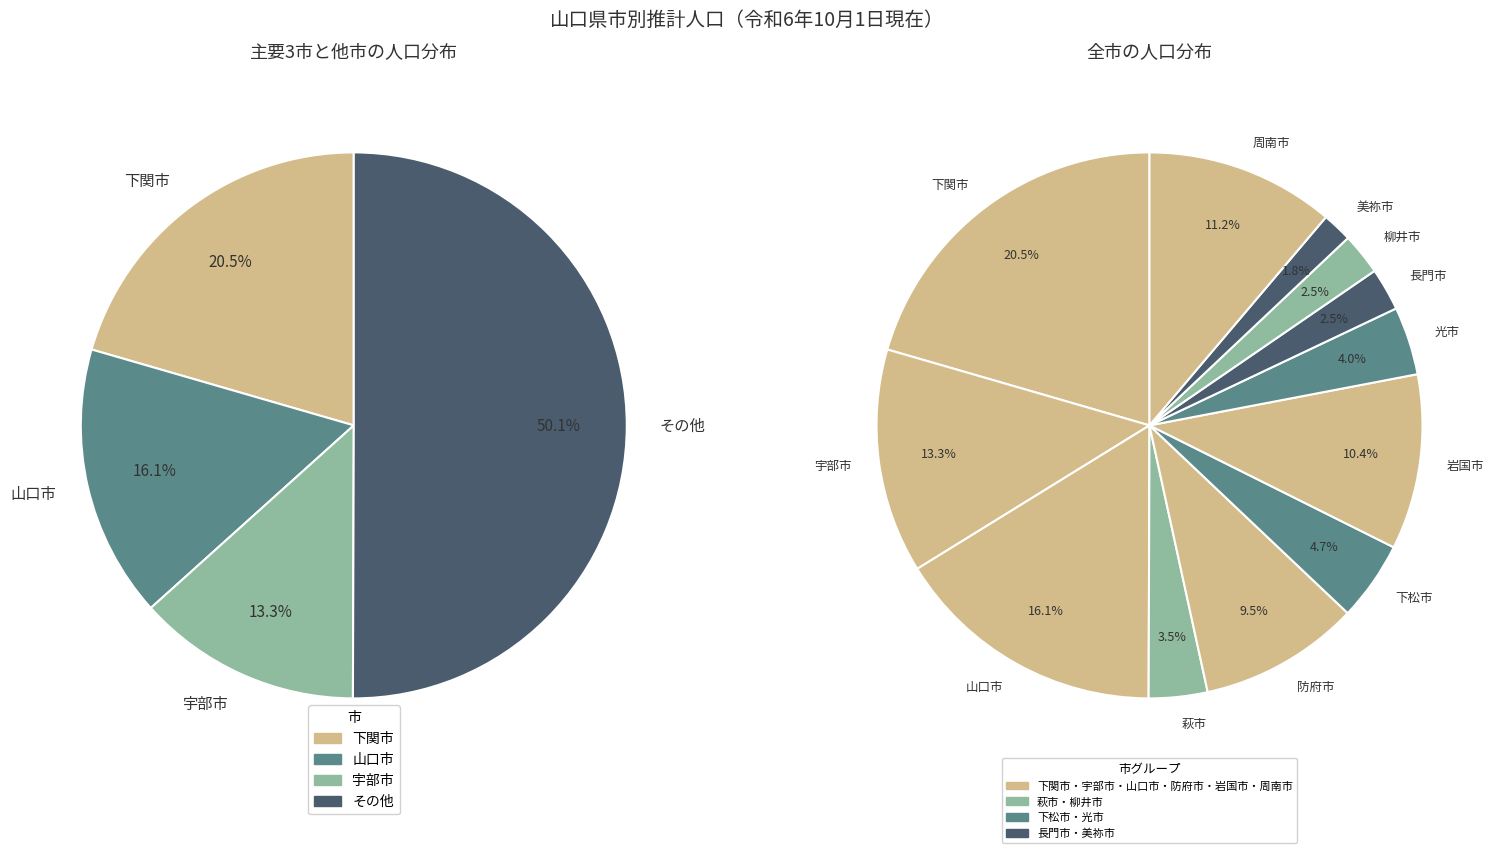

Count the number of slices in the pie.

12